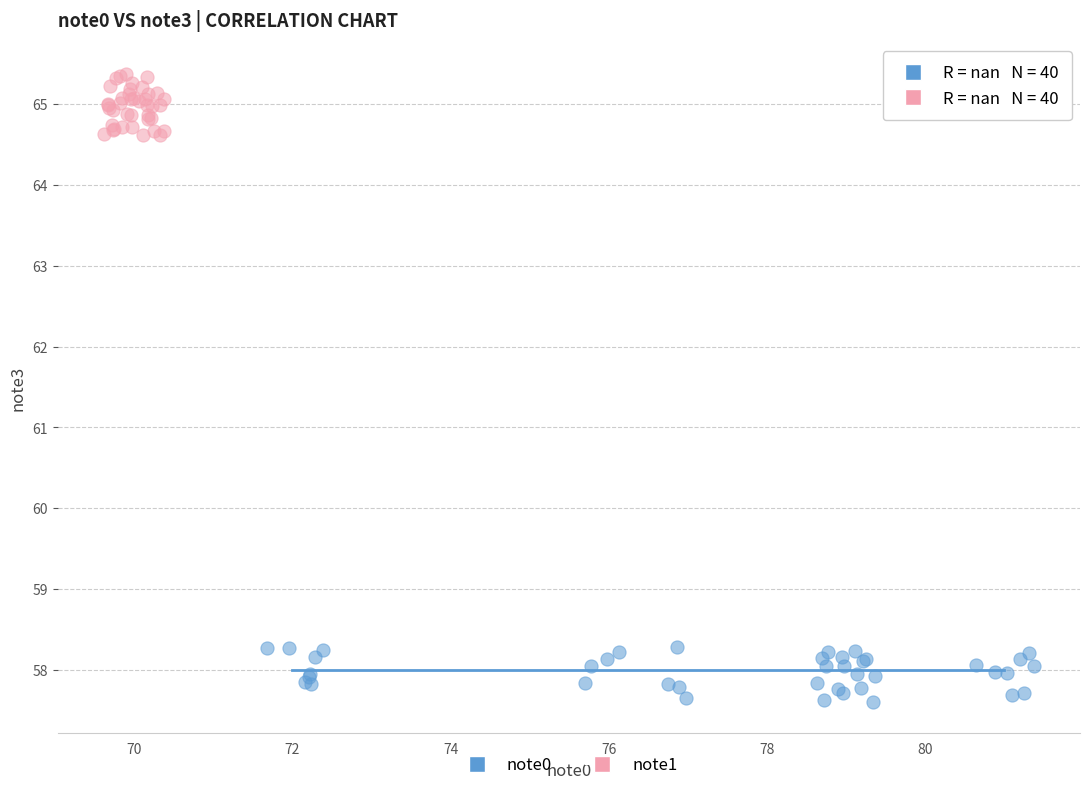

Which series has the largest Y range (max minus min)?

note1